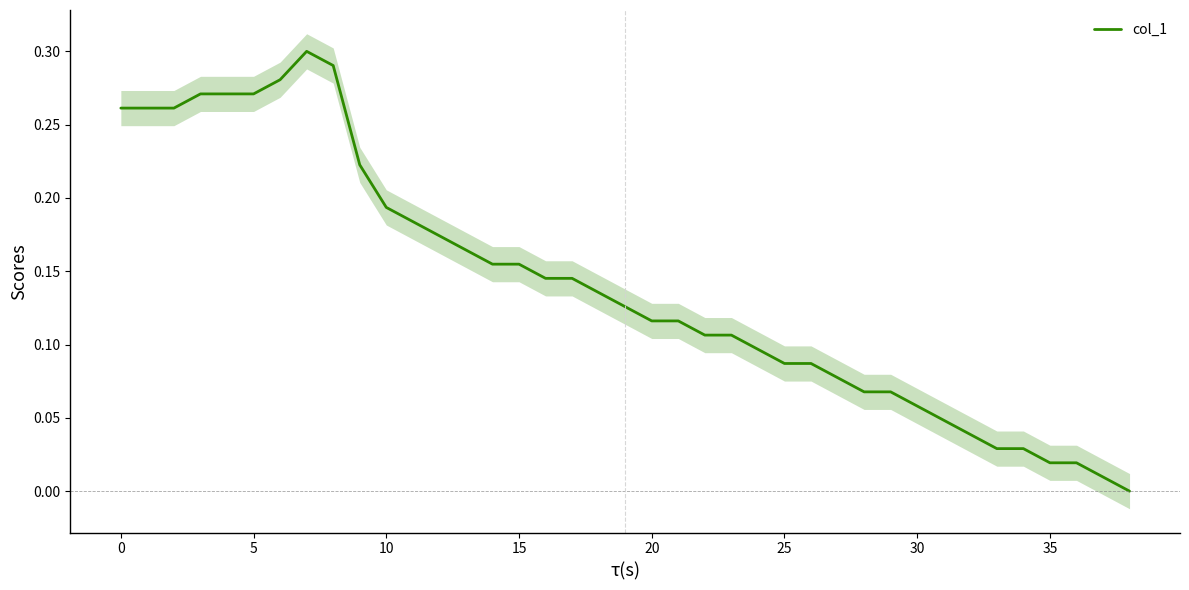

What is the sum of all values?

5.4